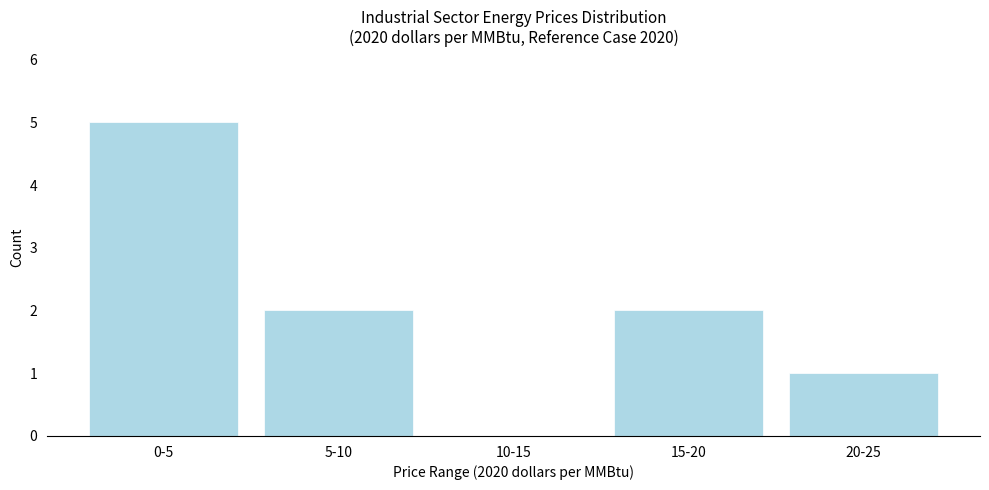

Reading left to right, transcribe all the data shown in this chart.

0-5=5	5-10=2	10-15=0	15-20=2	20-25=1